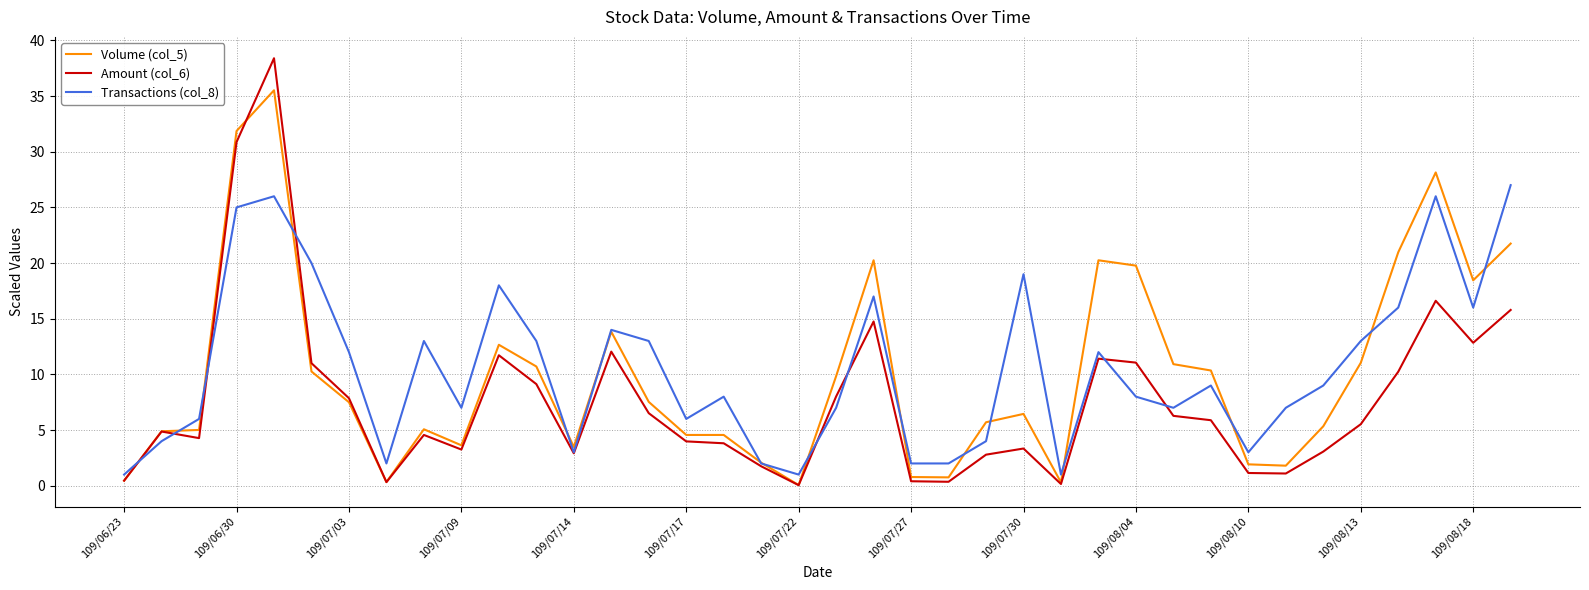

What is the greatest value displayed?

38.4